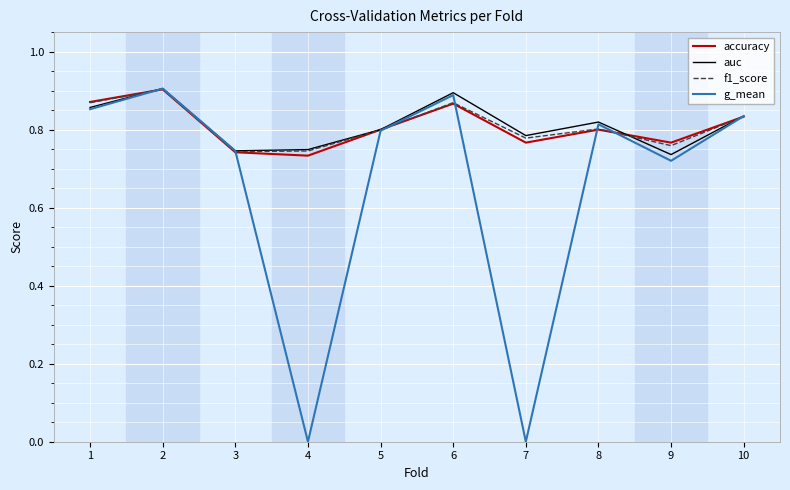

At which label does g_mean reach its peak?

2